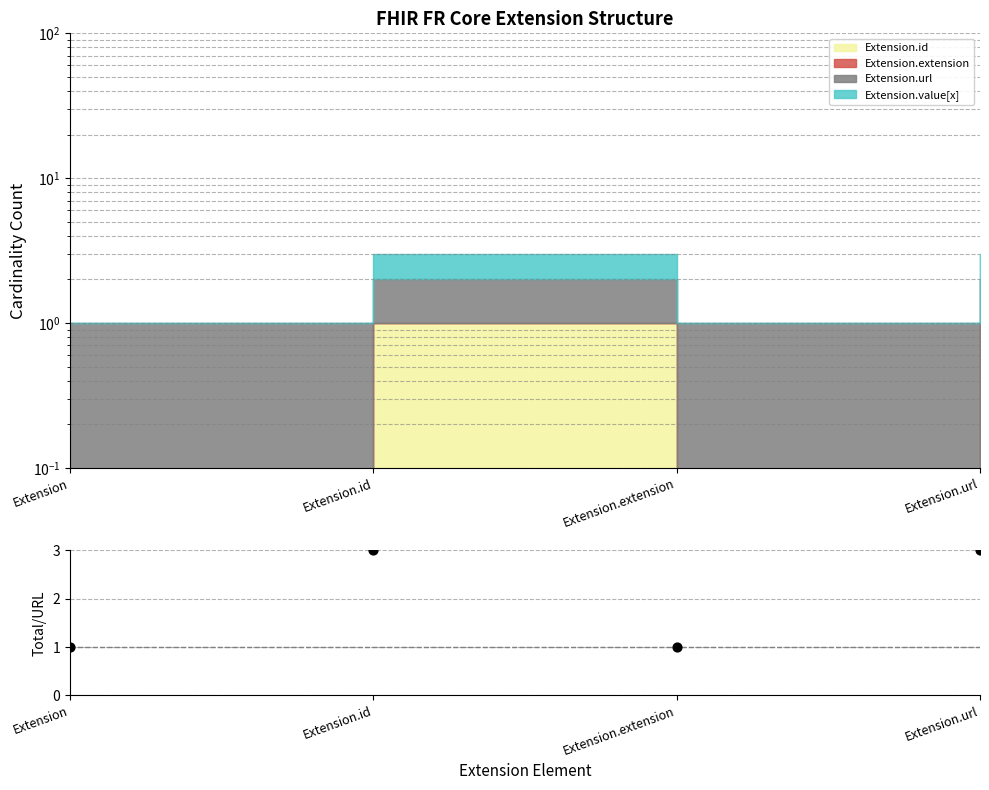

What is the ratio of the value at Extension to the value at Extension.url?

0.3